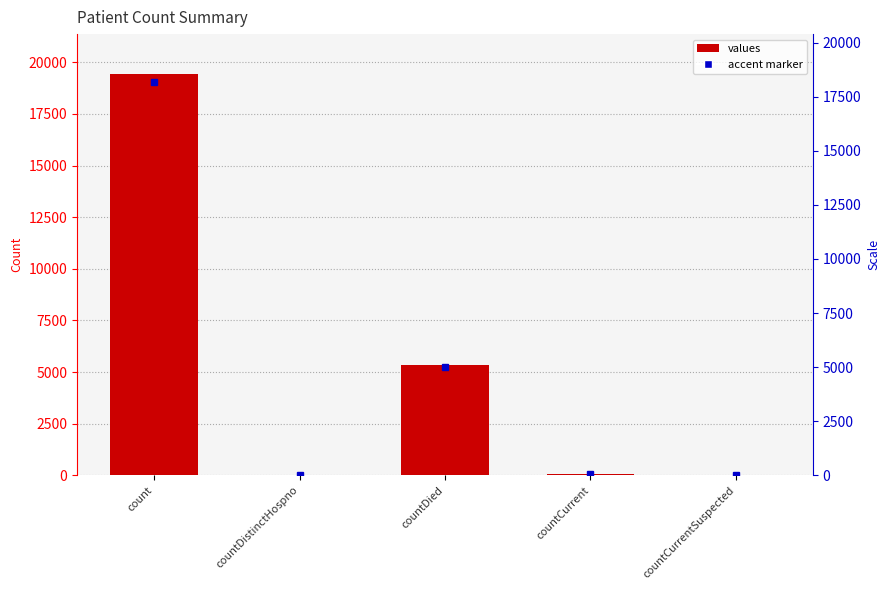

List the labels in order of value, largest first.

count, countDied, countCurrent, countDistinctHospno, countCurrentSuspected